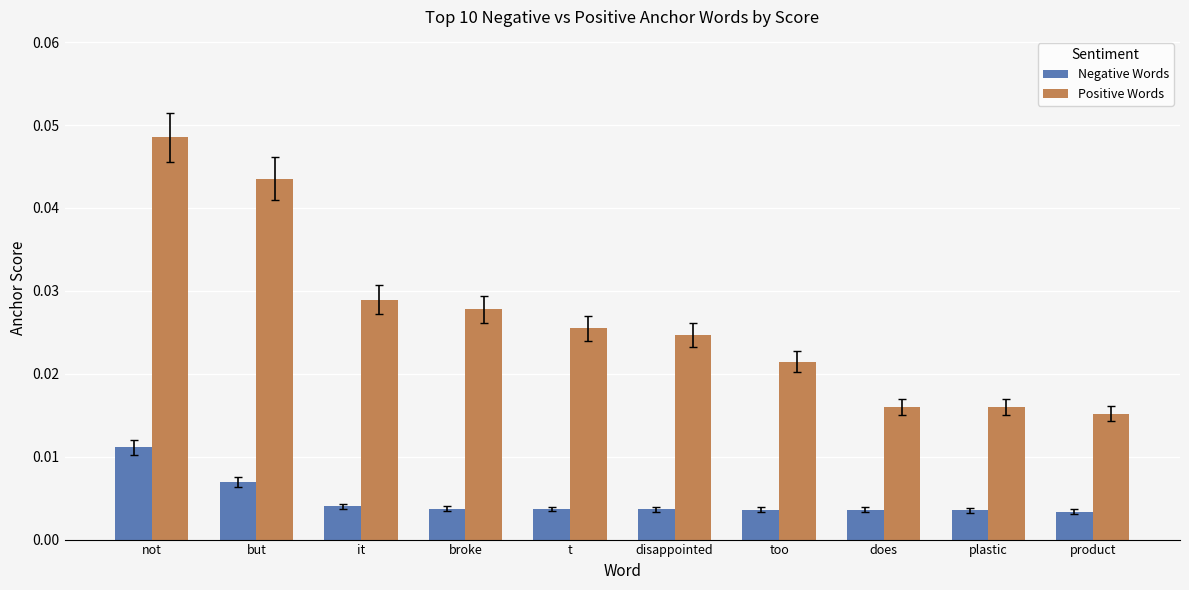

Is the value of Positive Words at it greater than the value of Negative Words at it?

Yes